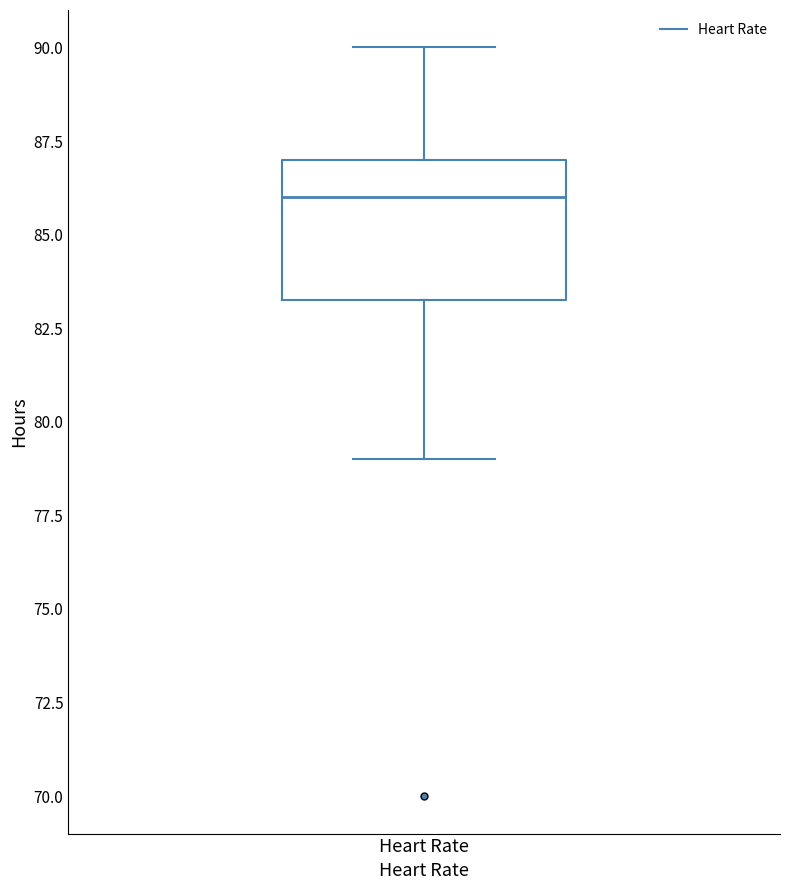

Transcribe this box plot: give where the median line is, the range the box spans, and where the two whiskers end, as read against the y-axis. The values are not printed on the chart, so give them approximately, as read against the axis.

median 86.0, box 83.5 to 87.0, whiskers 79.0 to 90.0